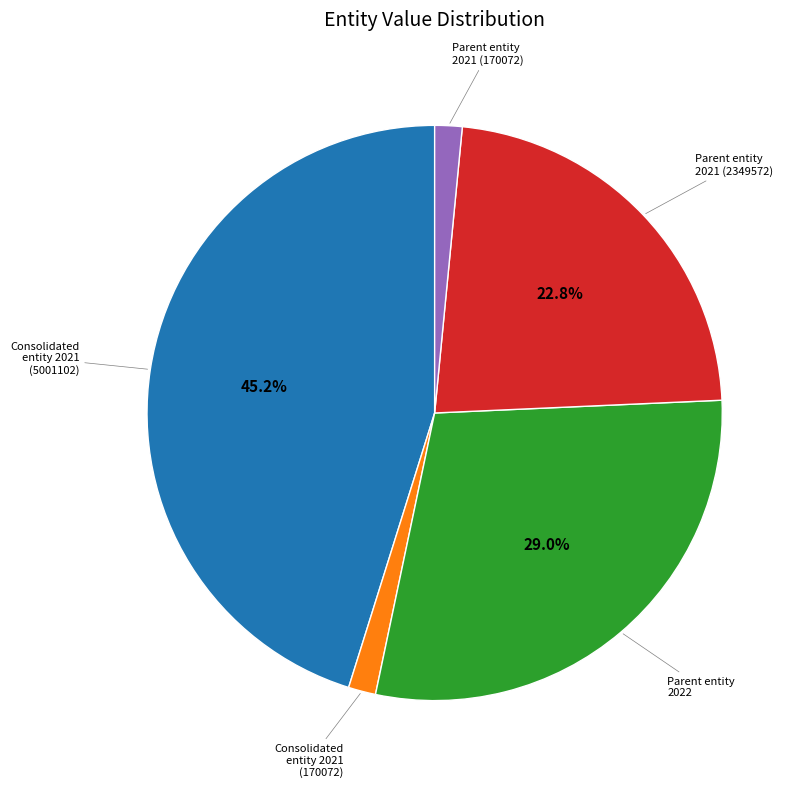

Is there any slice that represents more than half of the pie?

No